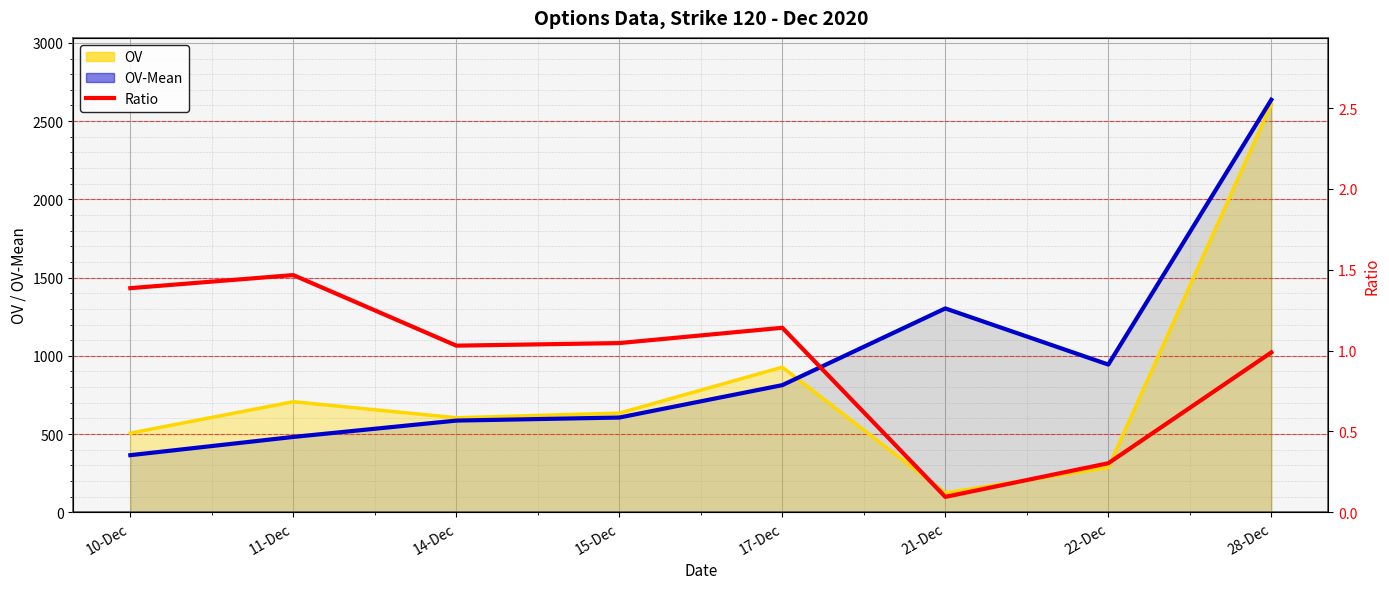

What are all the series names shown in the legend?

OV, OV-Mean, Ratio